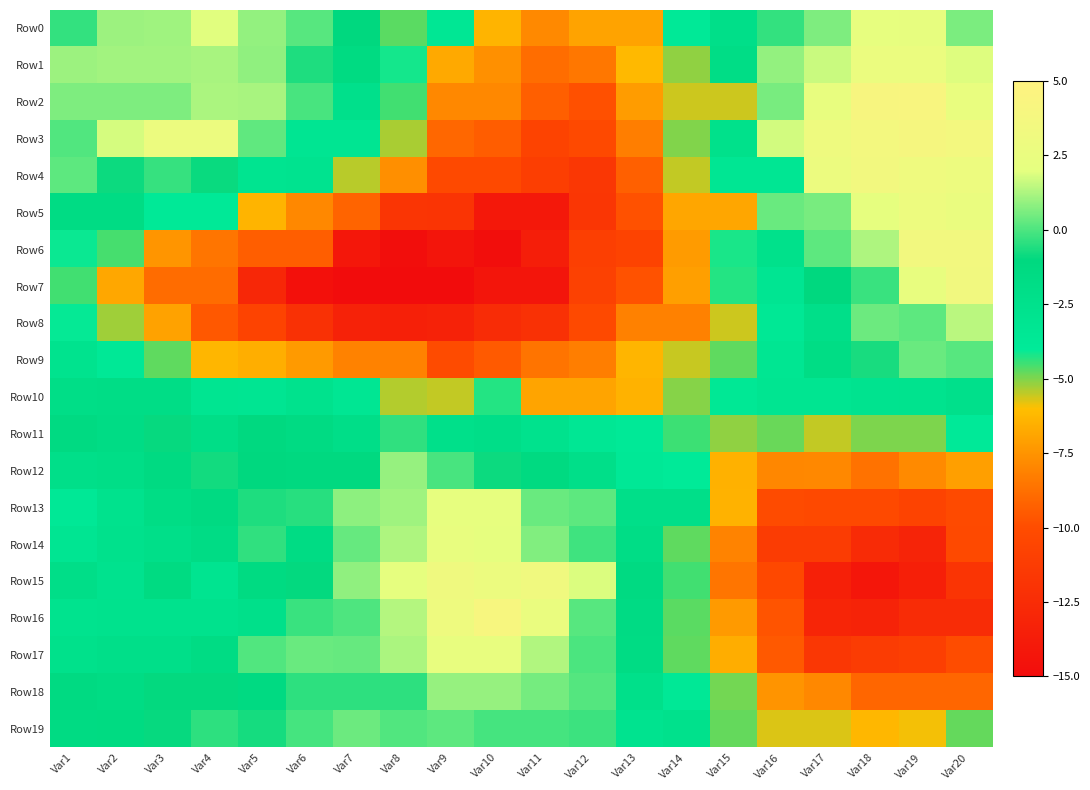

What is the greatest value displayed?

4.2